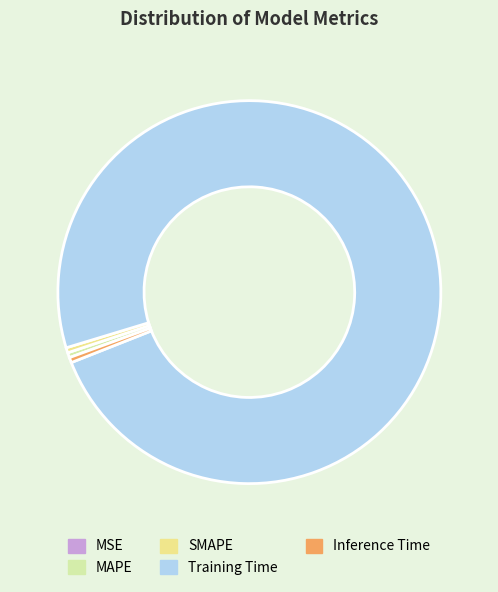

Combined, do MAPE and SMAPE account for over 50%?

No